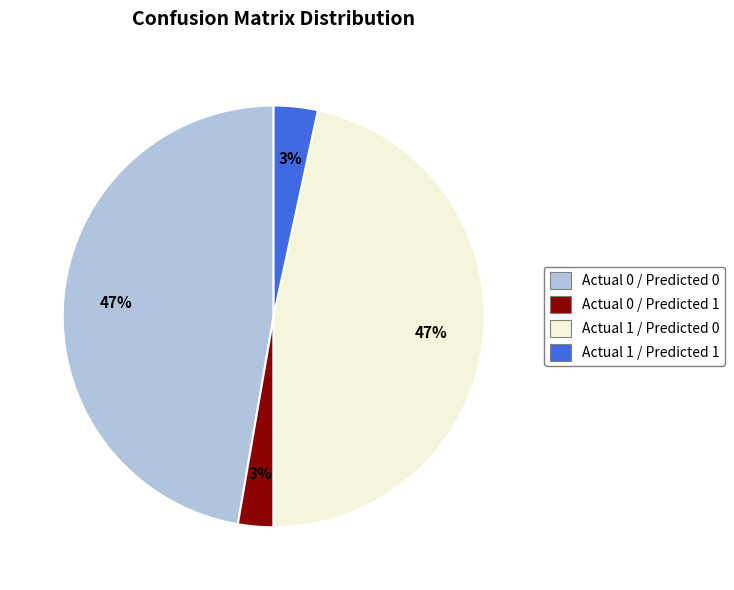

Which has a higher value, Actual 1 / Predicted 1 or Actual 0 / Predicted 0?

Actual 0 / Predicted 0